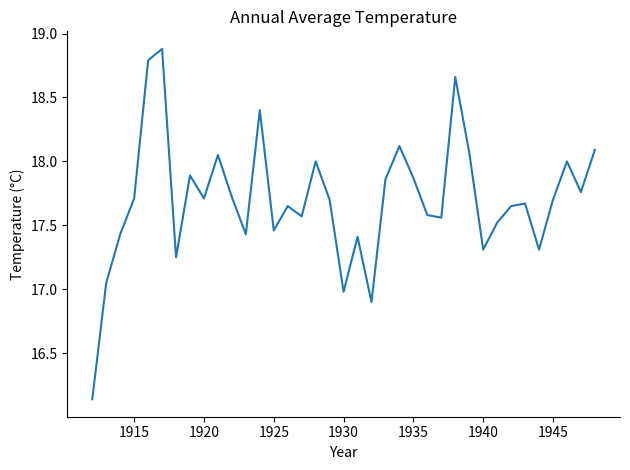

What is the difference between the maximum and minimum values?

2.7